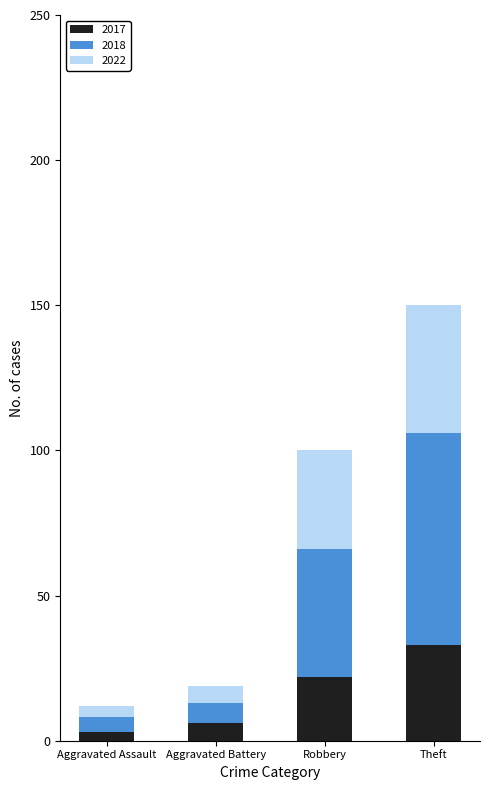

Is it true that 2017 equals 22 at Robbery?

True